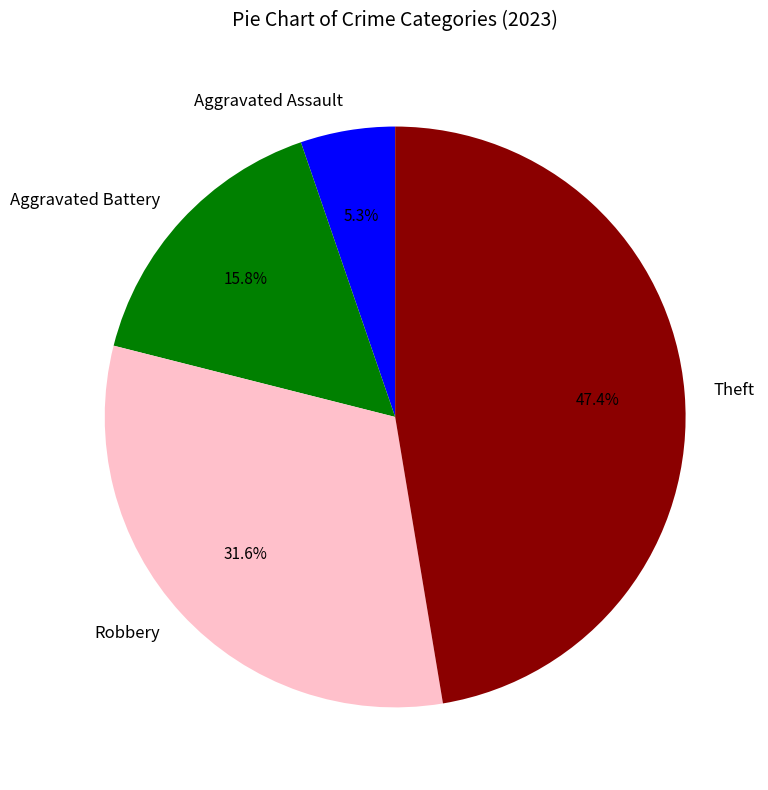

Rank the categories by value from lowest to highest.

Aggravated Assault, Aggravated Battery, Robbery, Theft